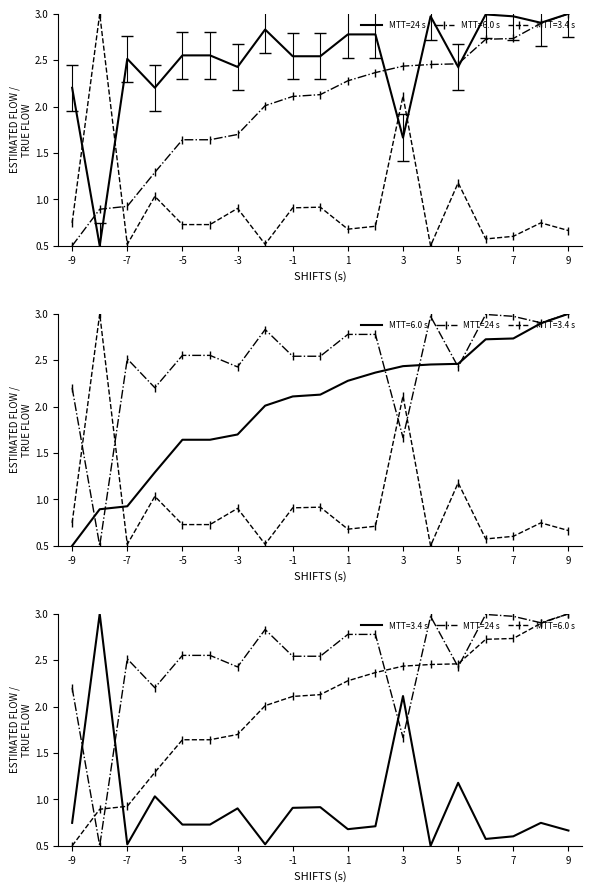

What is the value of the 5th point from the left?

2.6